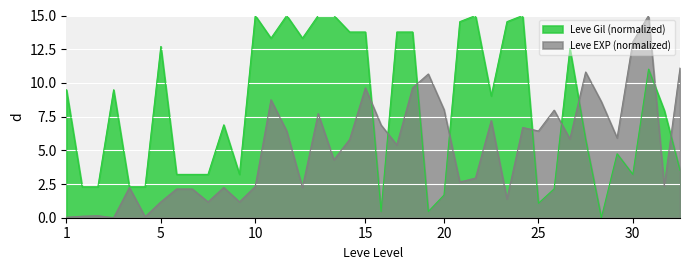

What are all the series names shown in the legend?

Leve Gil (normalized), Leve EXP (normalized)